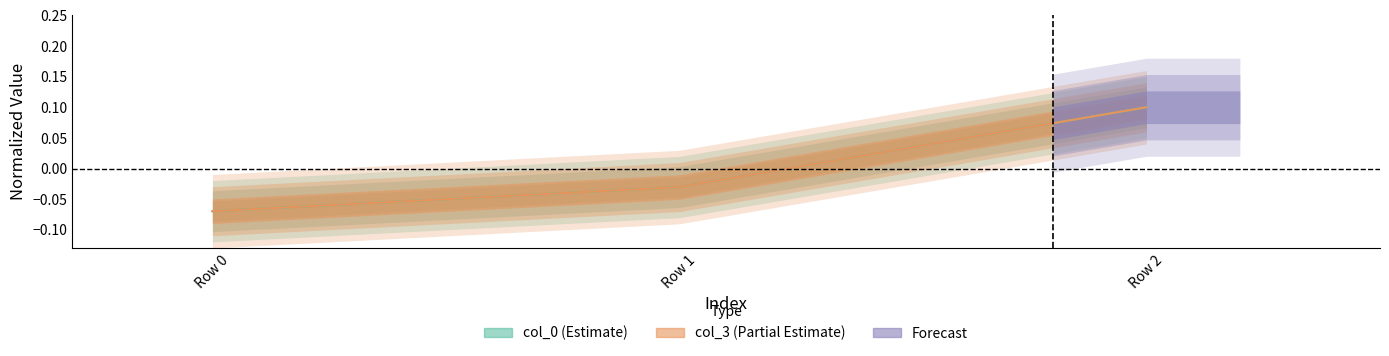

At which label does col_3 first exceed 0?

Row 2